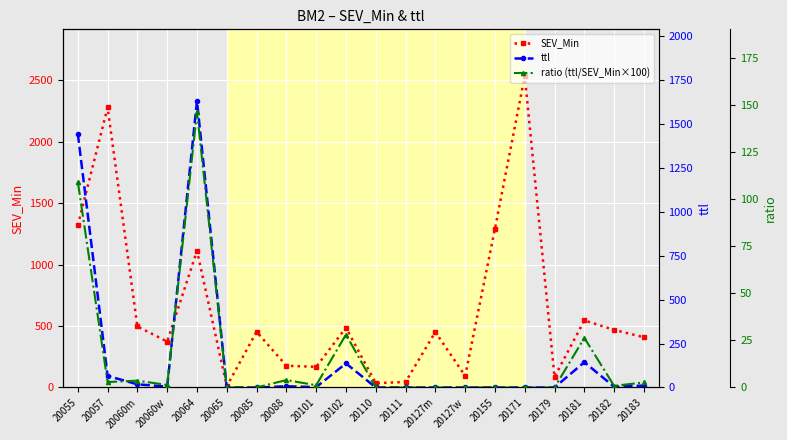

How many intersections are there between SEV_Min and ttl?

3